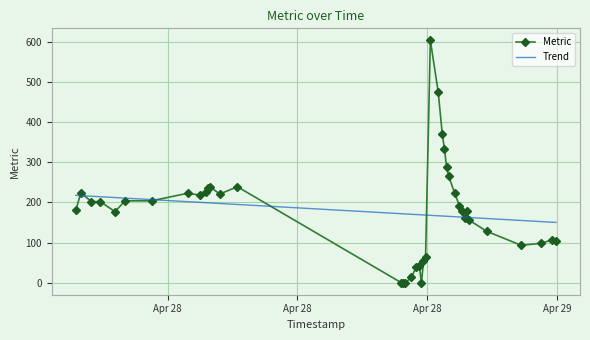

List the series in order of their peak value, highest first.

Metric, Trend